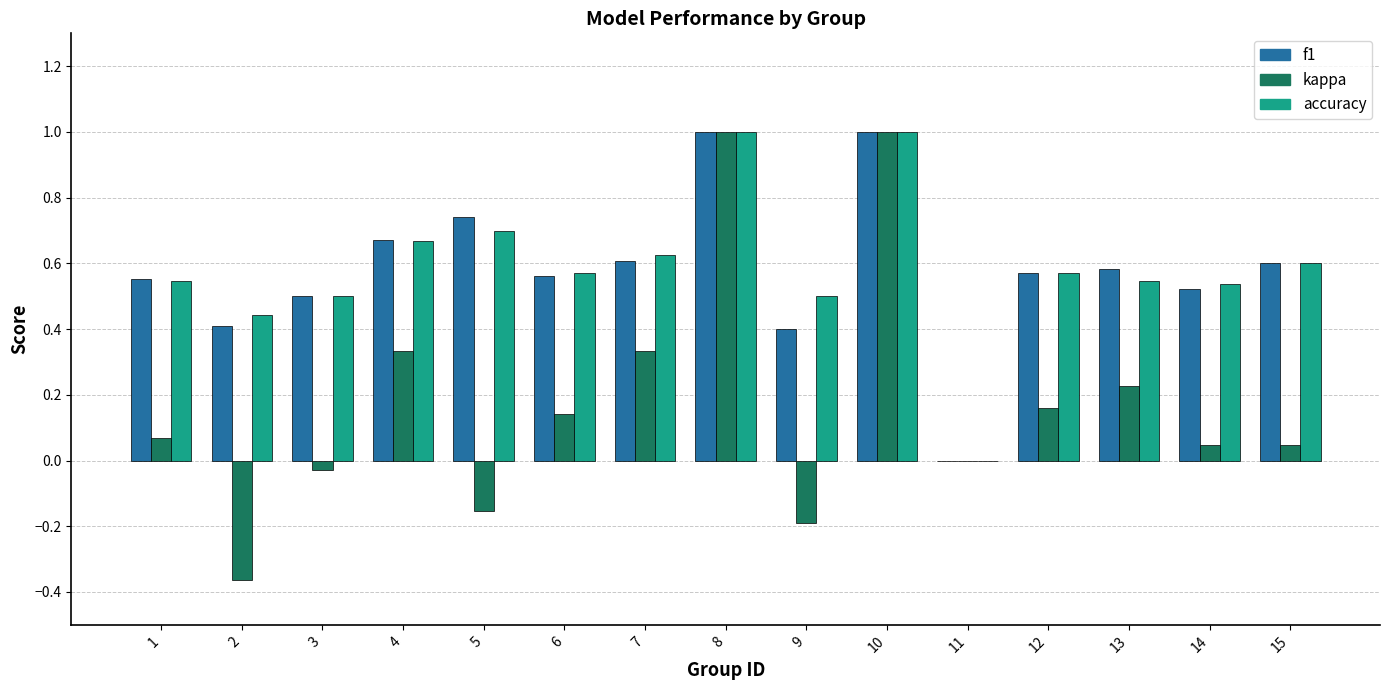

How many distinct data groups are displayed?

3